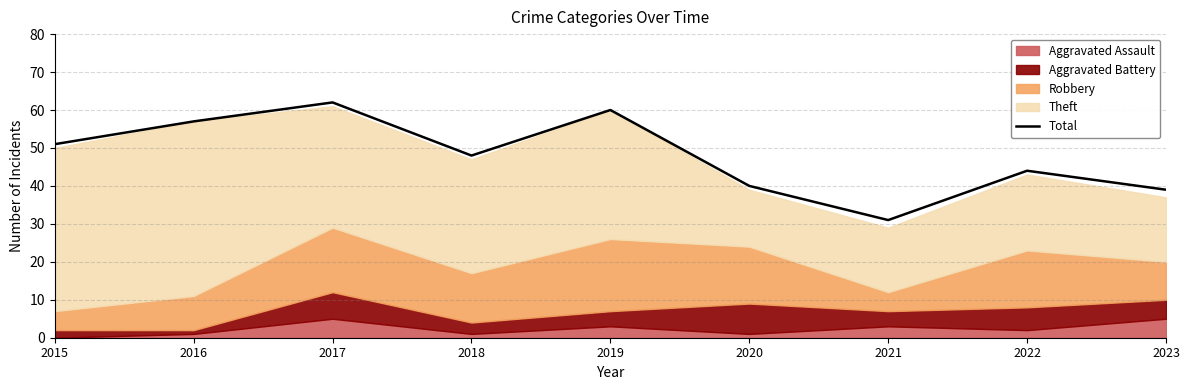

Which label corresponds to the smallest value in the chart?

2021